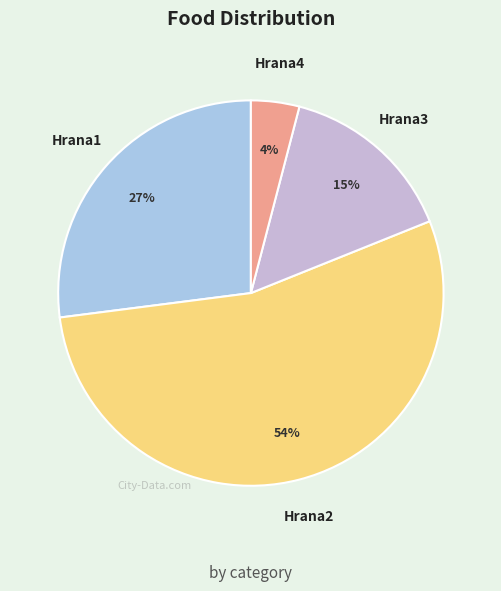

What percentage is the Hrana3 slice, to the nearest percent?

15%